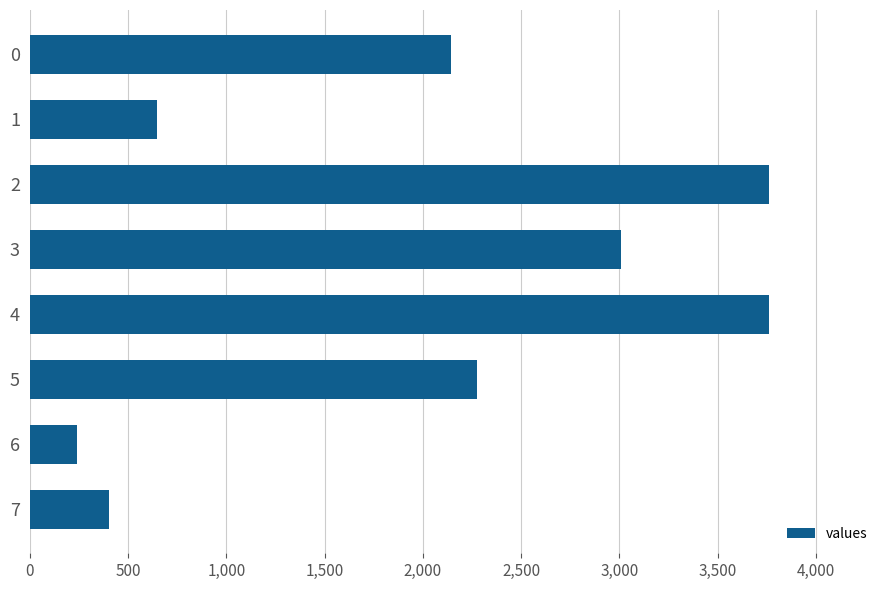

What is the value of the 1st bar from the top?

2145.6